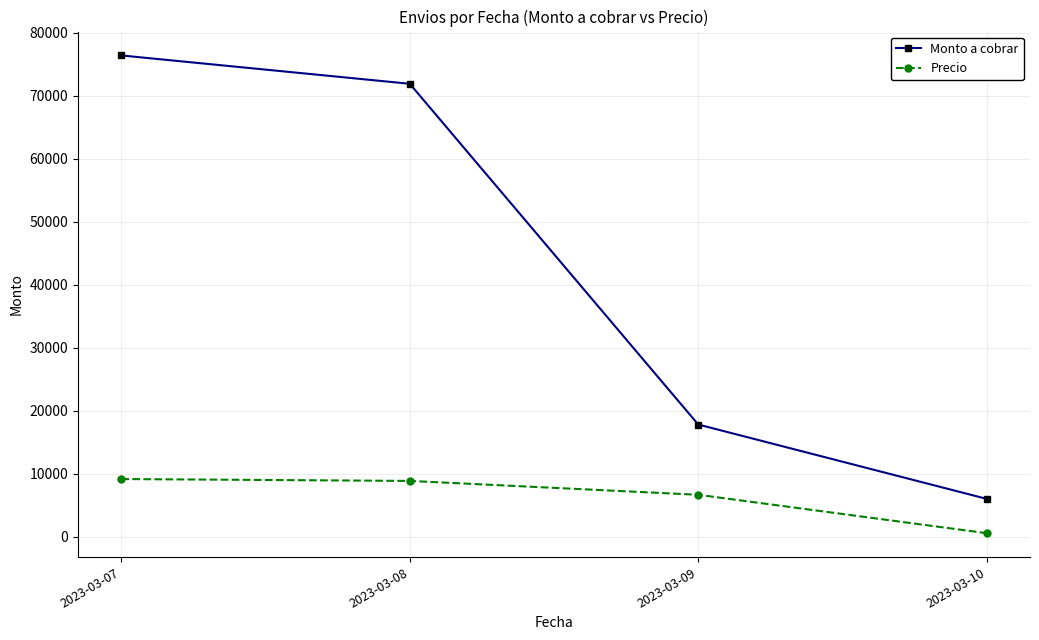

Rank the series by their average value, from highest to lowest.

Monto a cobrar, Precio